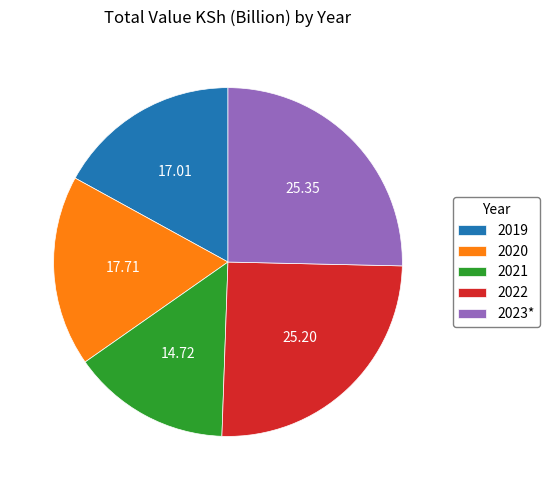

Is there a majority slice in this chart?

No